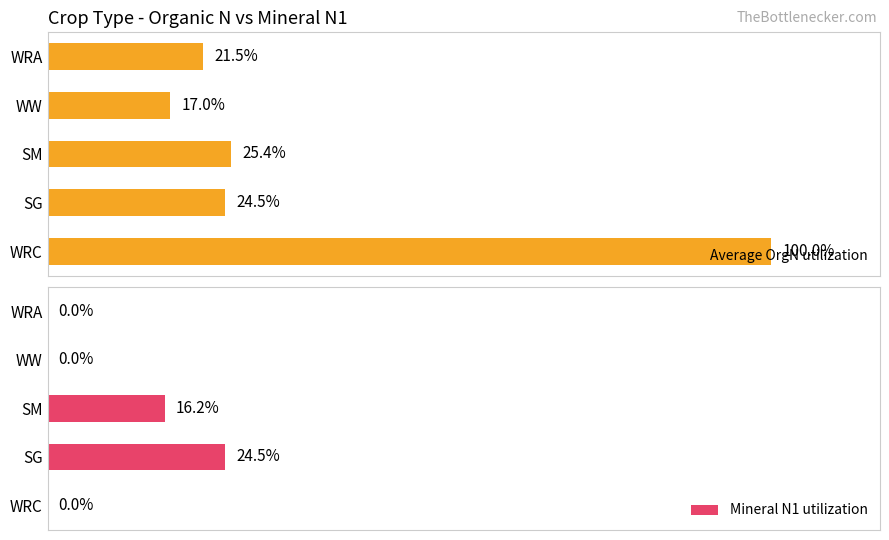

How many bars are there in total?

10